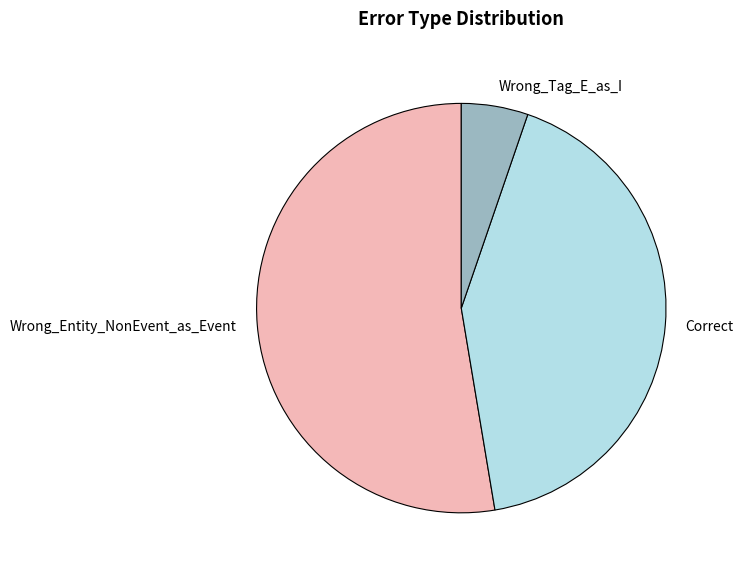

True or false: Wrong_Entity_NonEvent_as_Event accounts for 53% of the total.

True